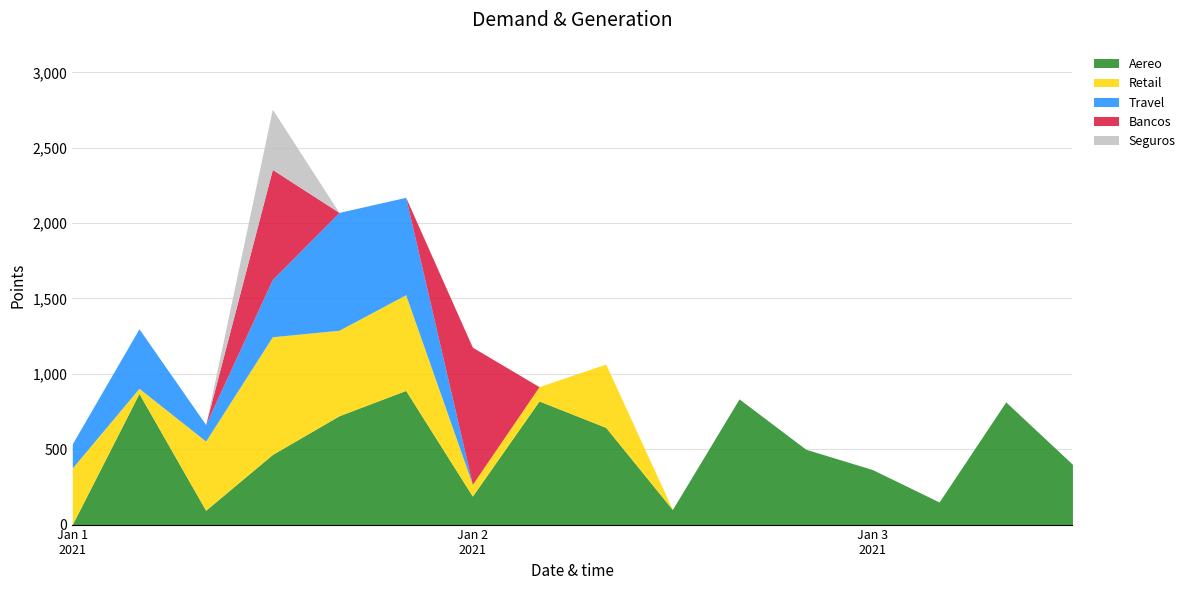

What are all the series names shown in the legend?

Aereo, Retail, Travel, Bancos, Seguros